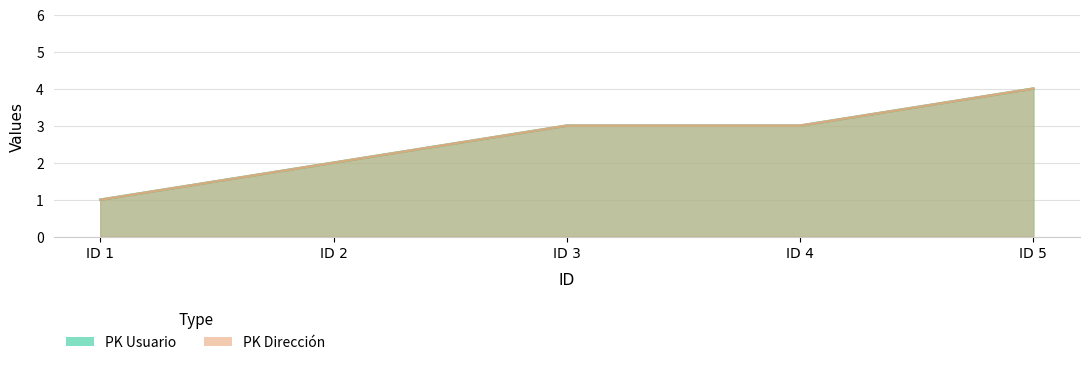

True or false: PK Dirección and PK Usuario cross at least once.

False